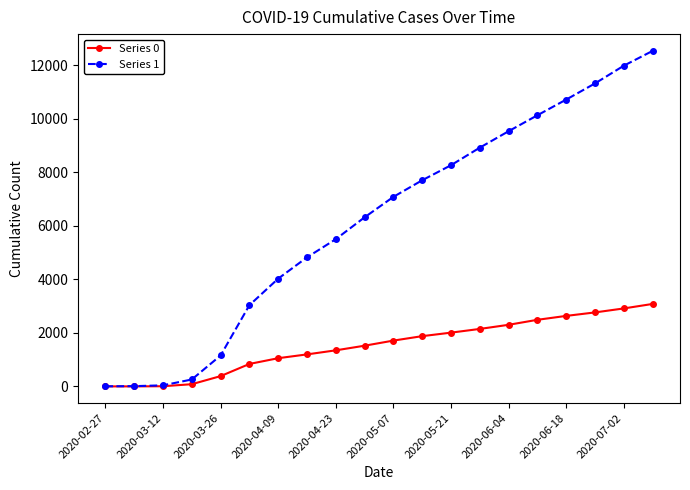

Which series has the largest range (max minus min)?

Series 1